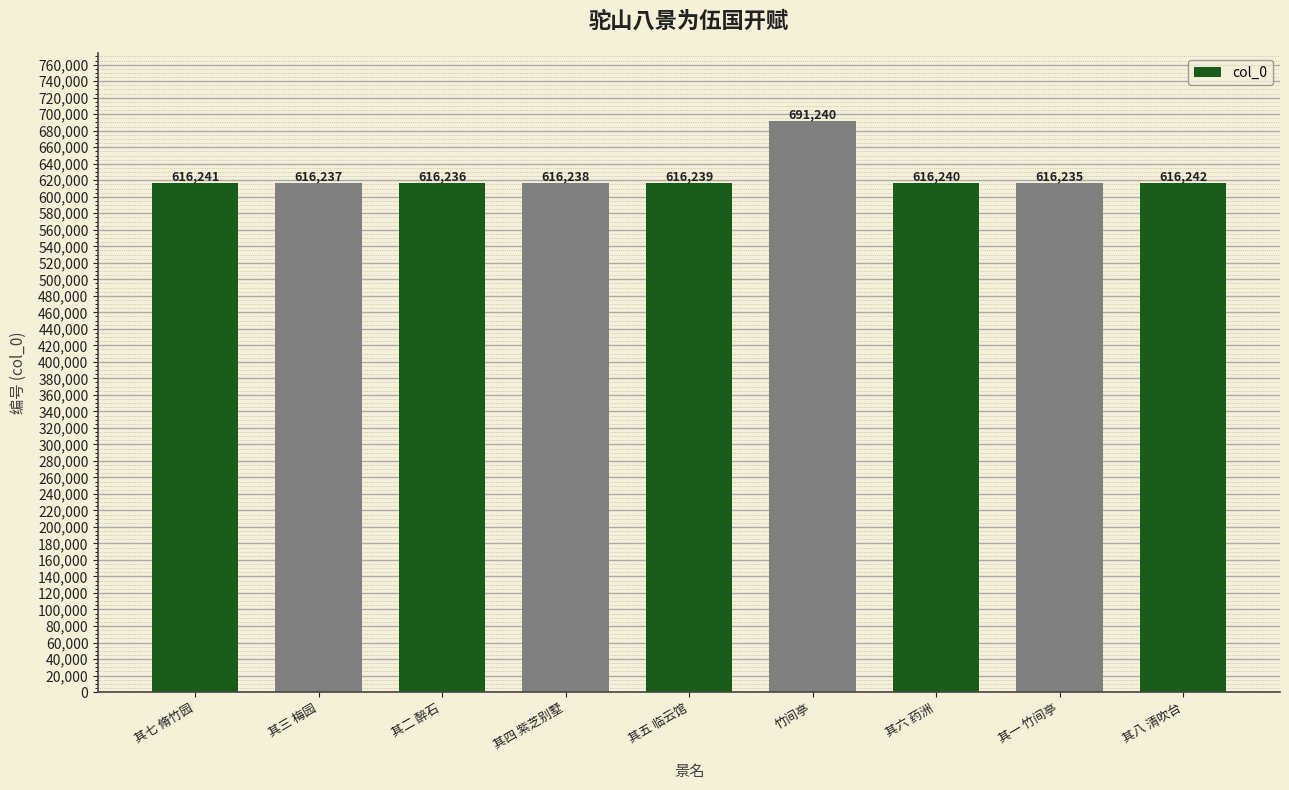

What is the label of the 1st bar from the right?

其八 清吹台